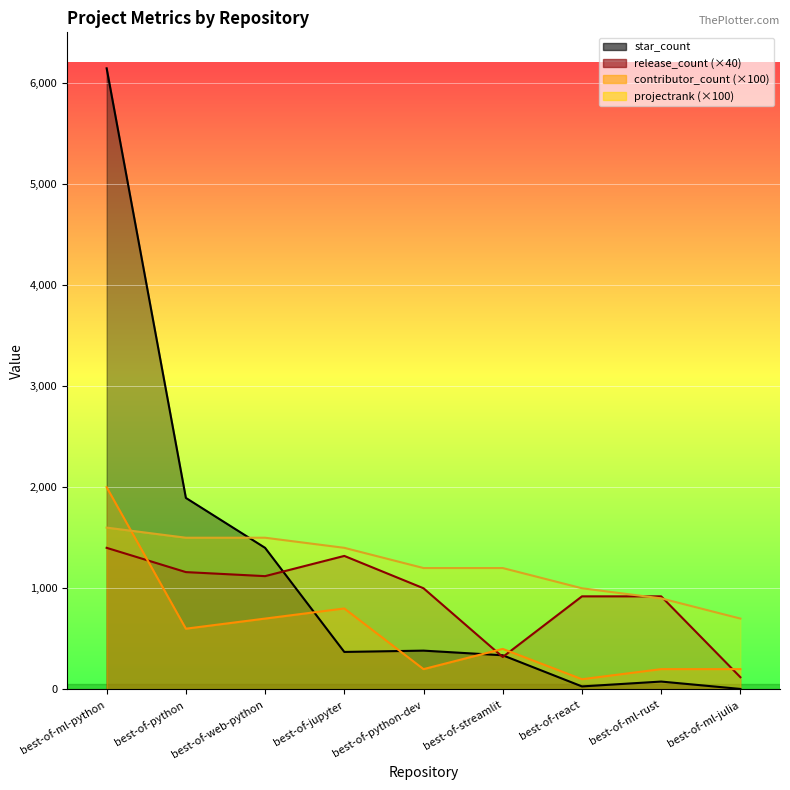

How many data points does each series have?

9